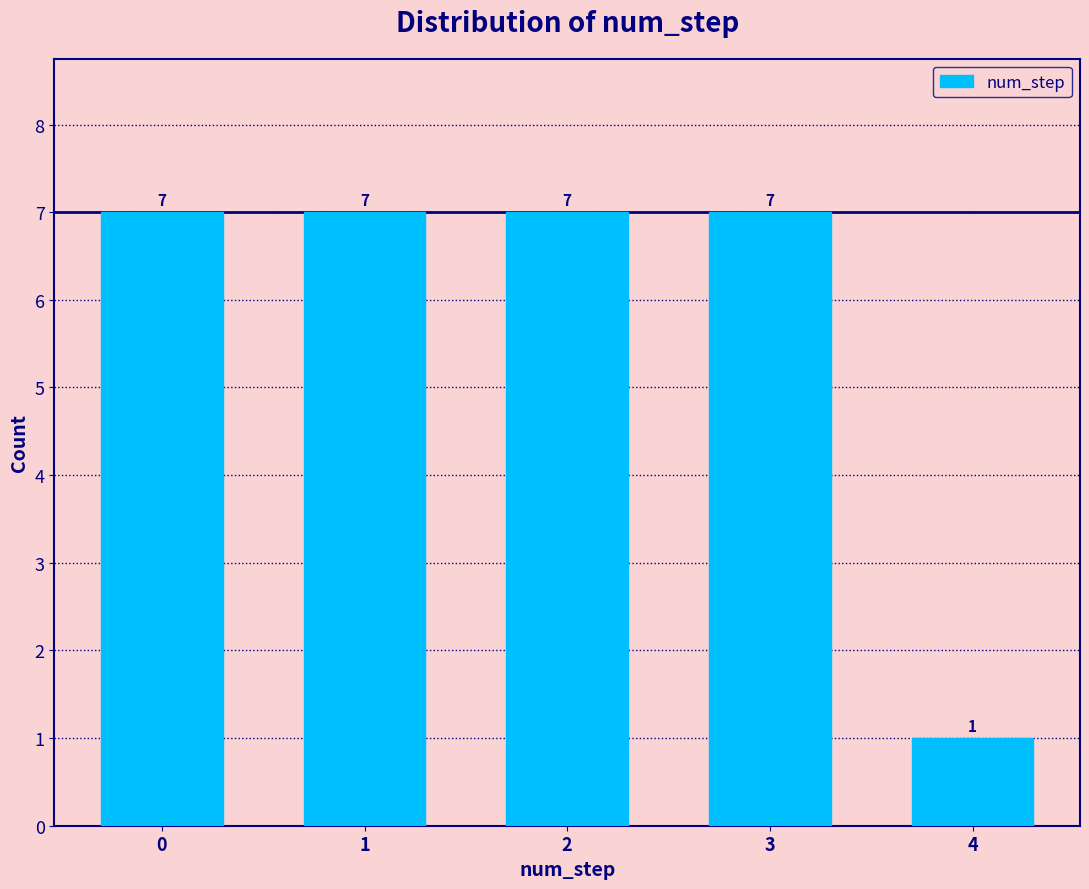

Reading right to left, what are all the values shown in this chart?

4=1	3=7	2=7	1=7	0=7